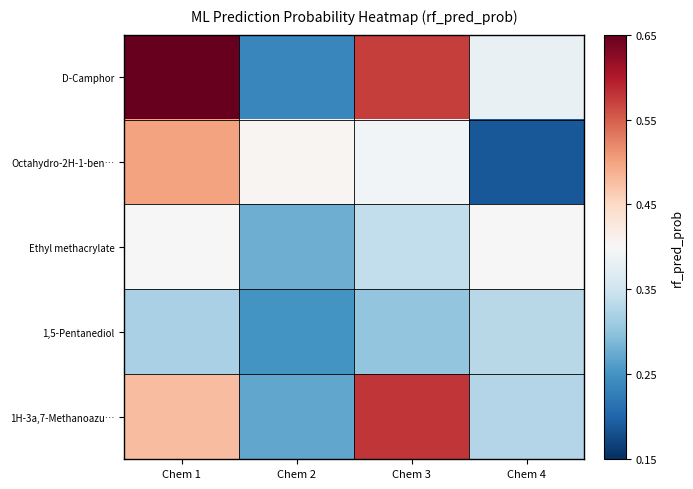

At which category does the chart reach its minimum across all series?

Chem 4